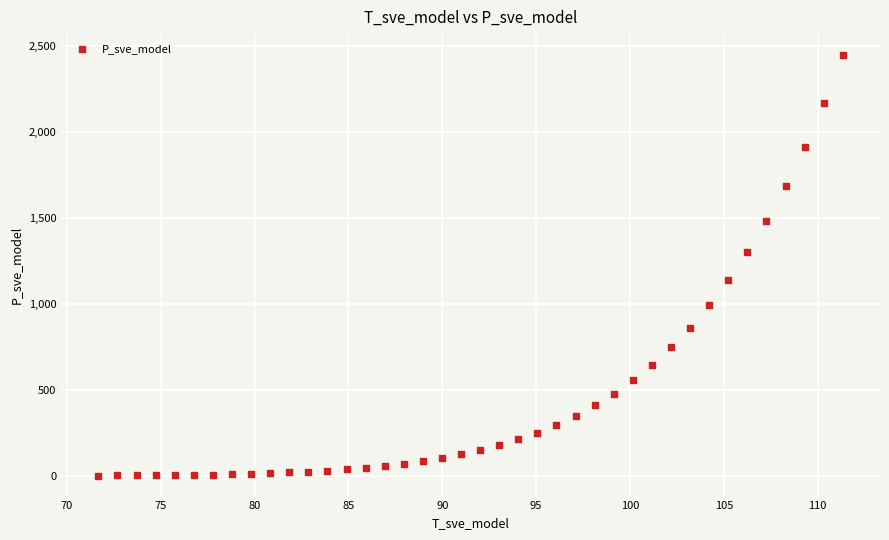

What is the range of X values (max minus min)?

39.7